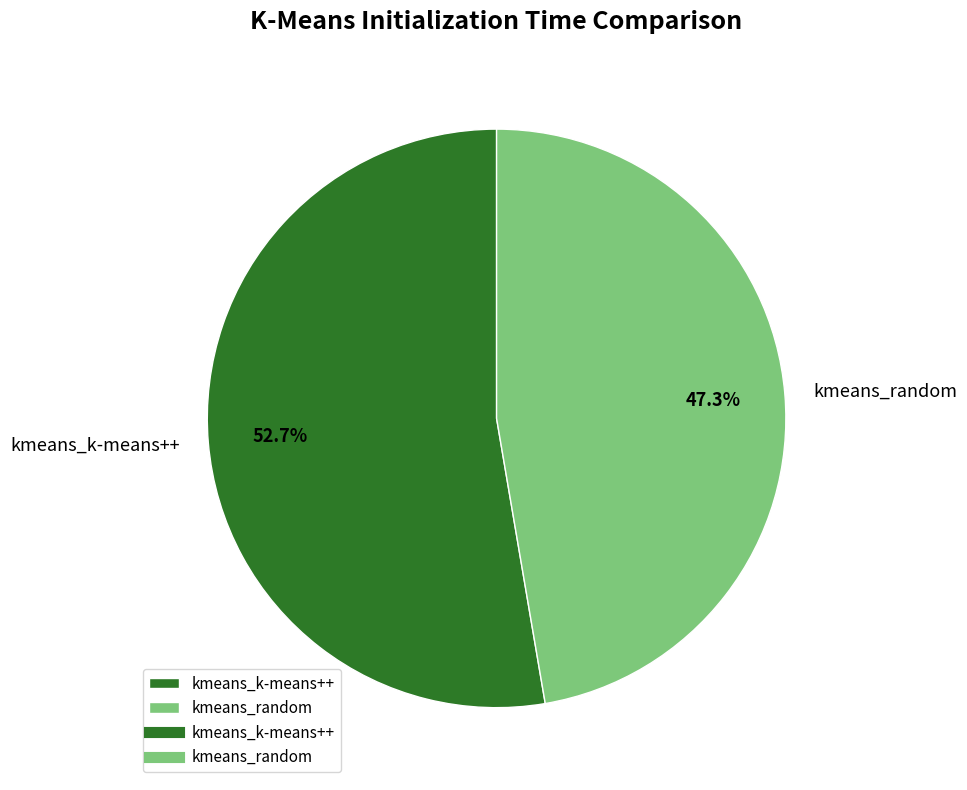

To the nearest percent, what is the combined percentage of kmeans_k-means++ and kmeans_random?

100%